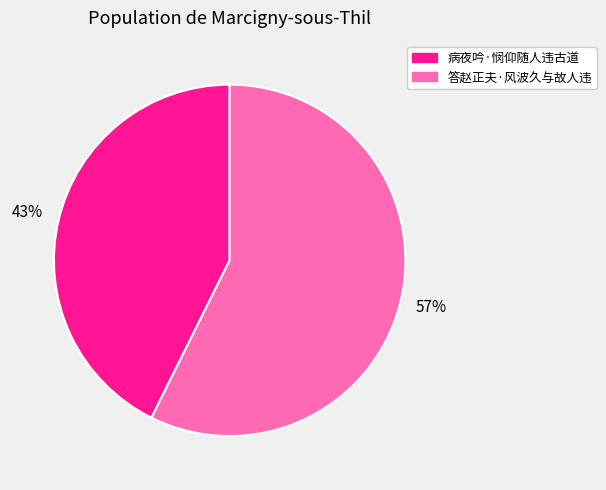

What is the ratio of the value at 答赵正夫·风波久与故人违 to the value at 病夜吟·悯仰随人违古道?

1.3